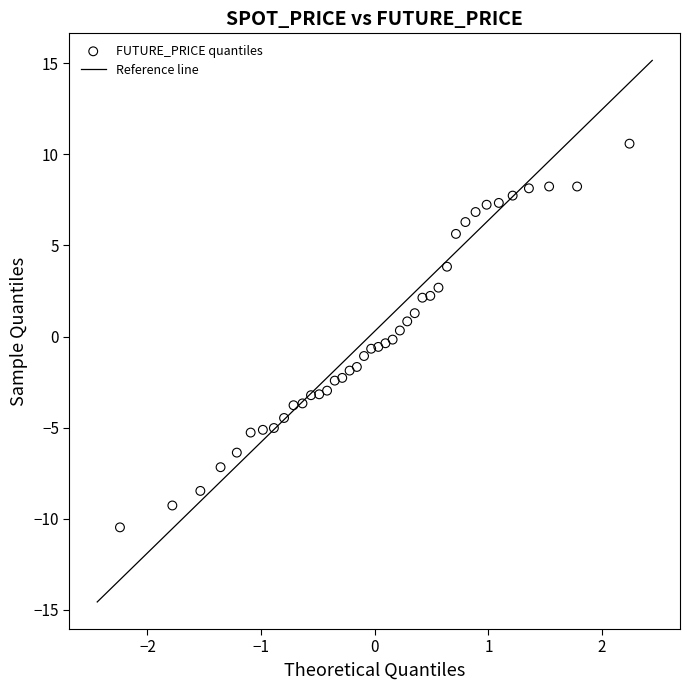

What is the range of X values (max minus min)?

4.5